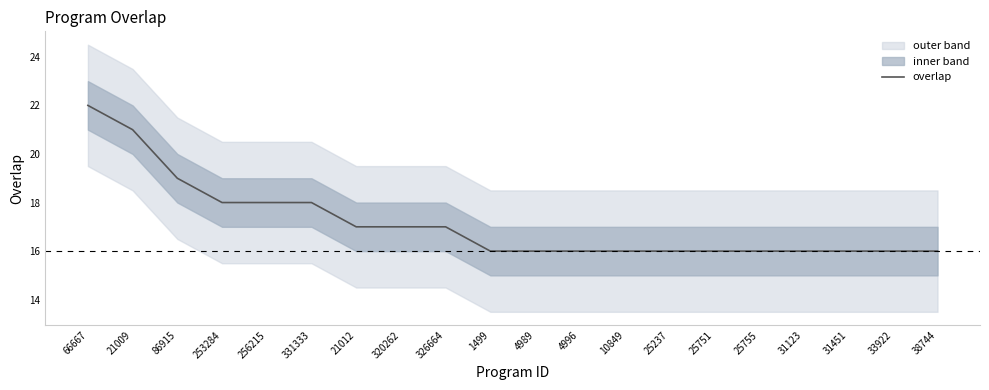

How many values exceed 16?

9